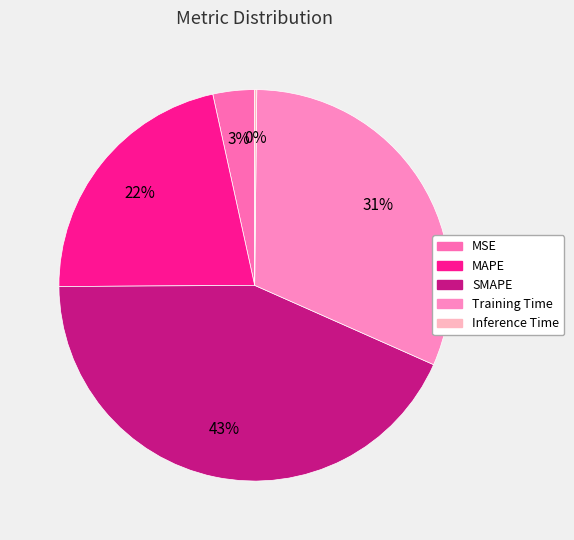

How much of the chart is everything except Inference Time?

99.8%